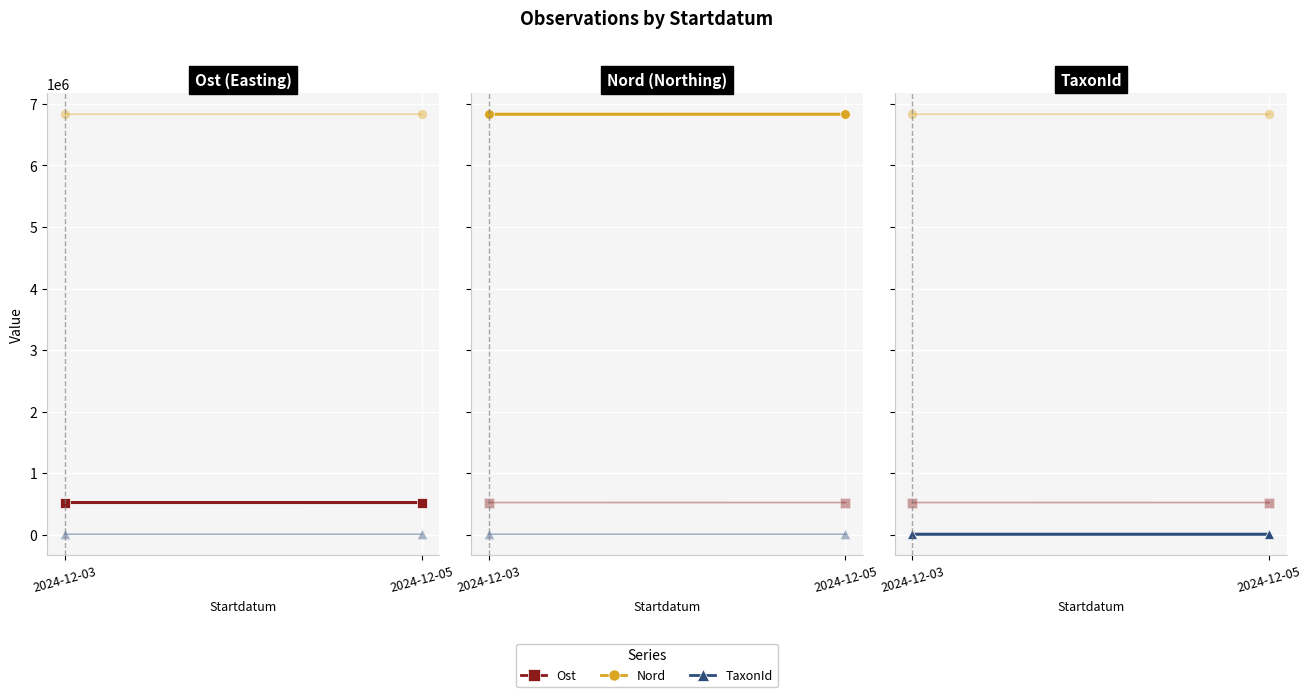

Is it true that Nord equals 6832760 at 2024-12-03?

True